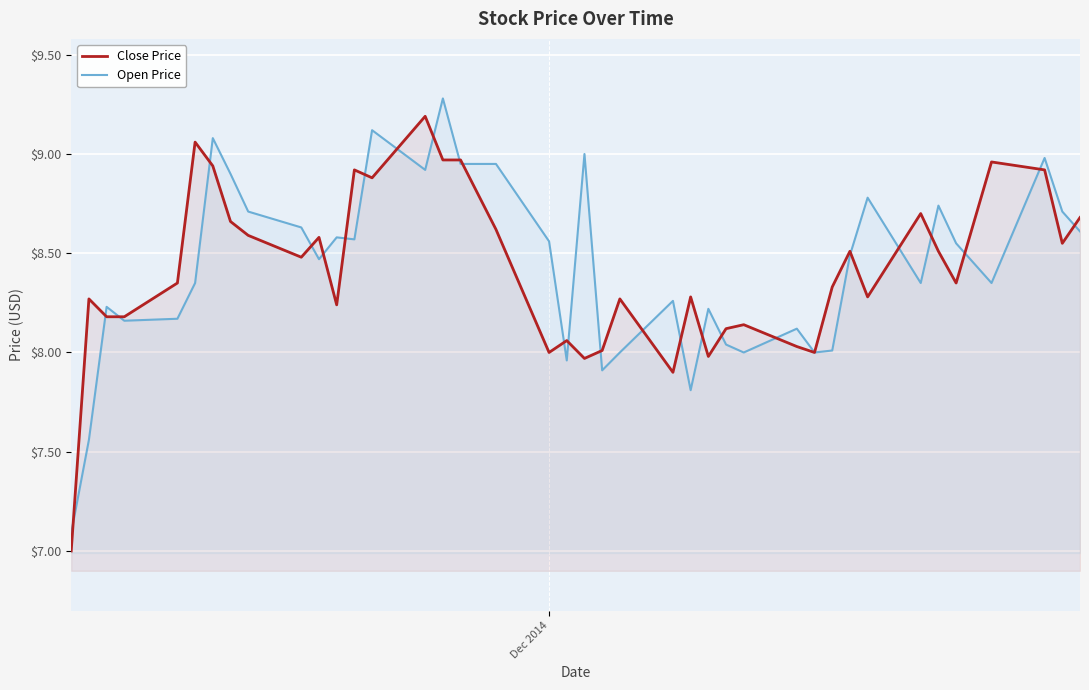

What is the maximum value for Open Price?

9.3